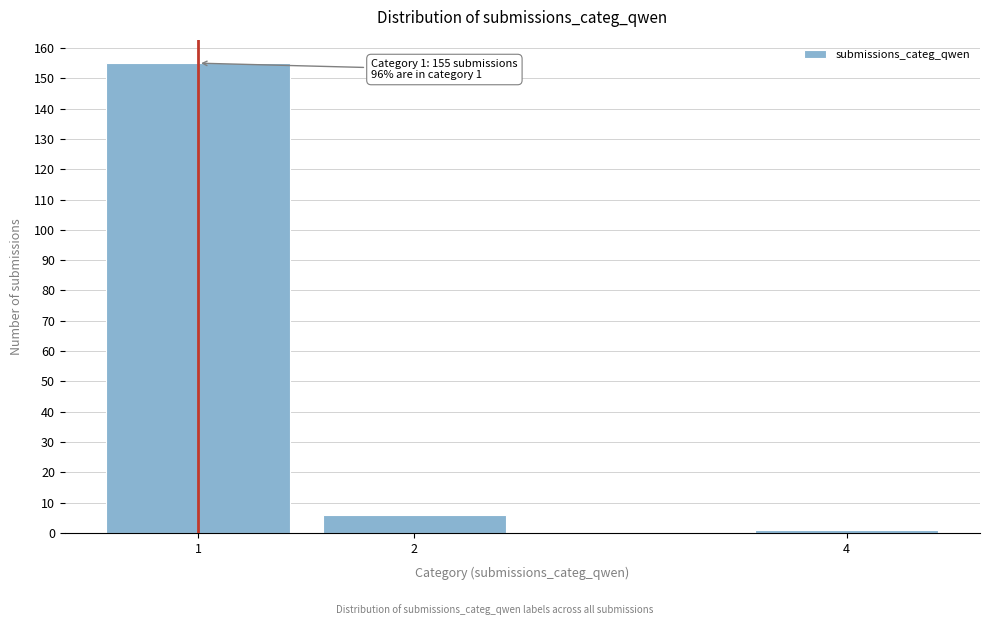

Reading left to right, transcribe all the data shown in this chart.

1=155	2=6	4=1